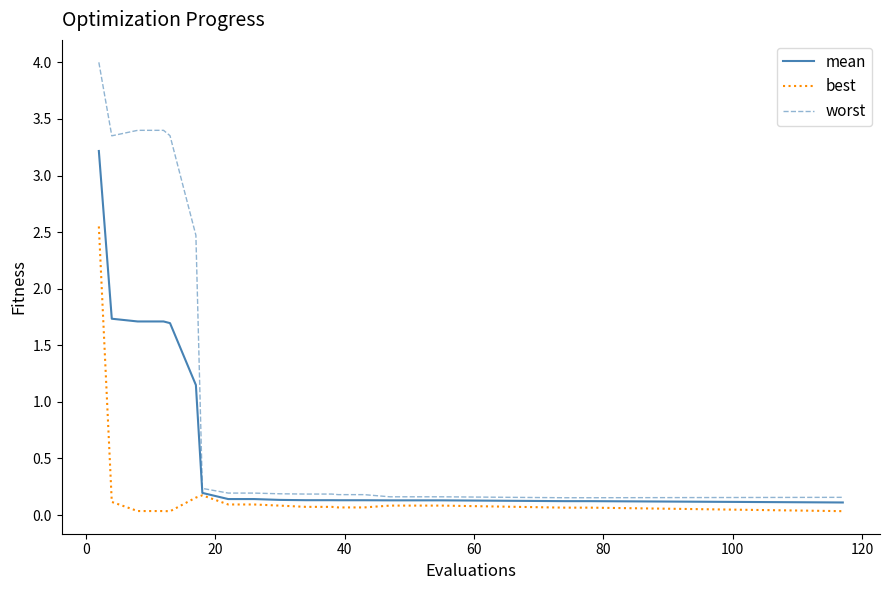

Rank the series by their average value, from lowest to highest.

best, mean, worst